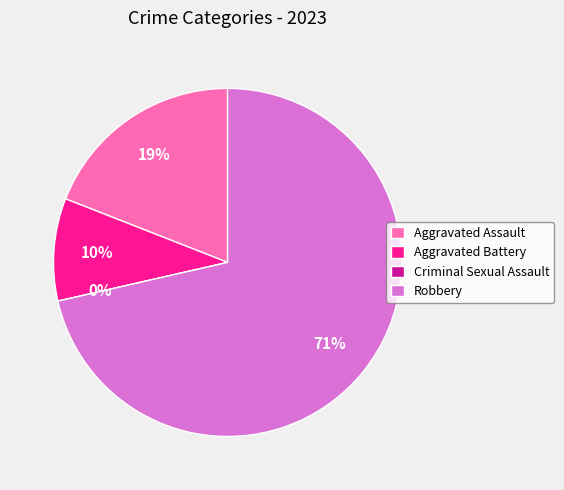

Is the sum of Aggravated Battery and Criminal Sexual Assault greater than half?

No